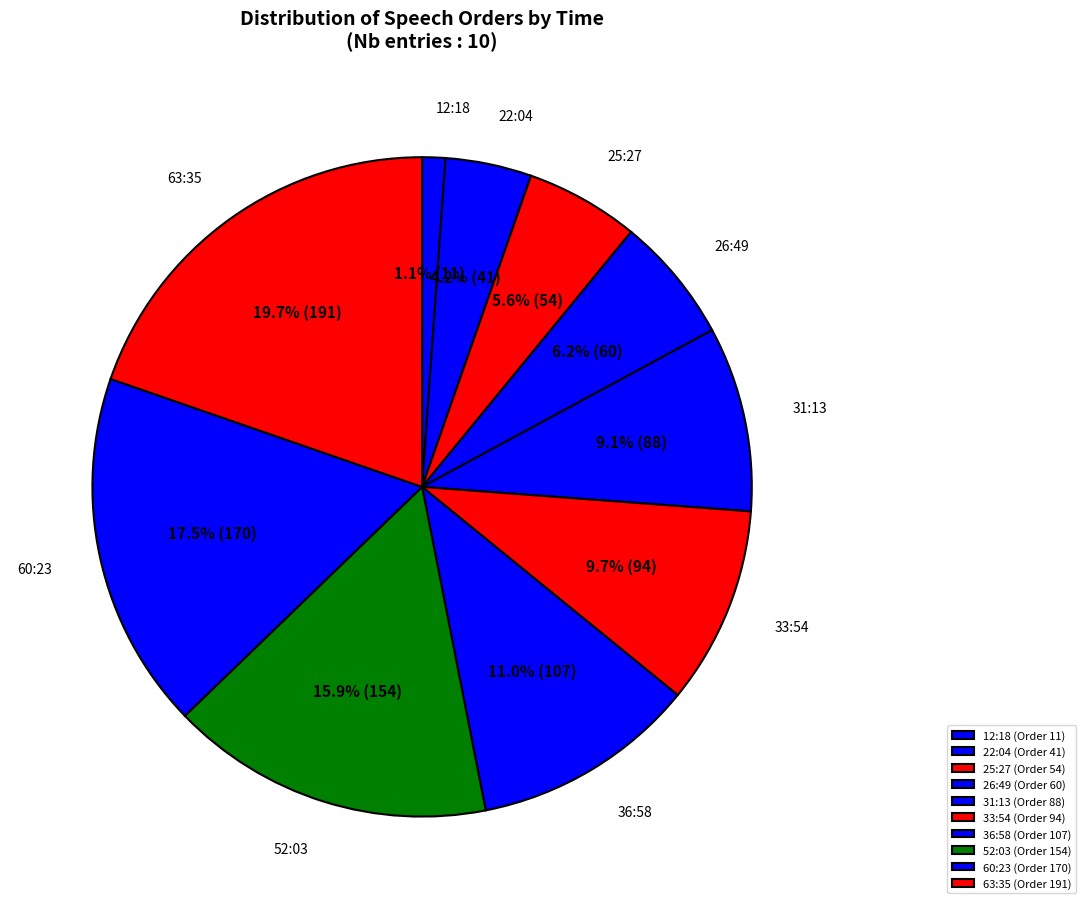

Does 26:49 account for over 50% of the chart?

No